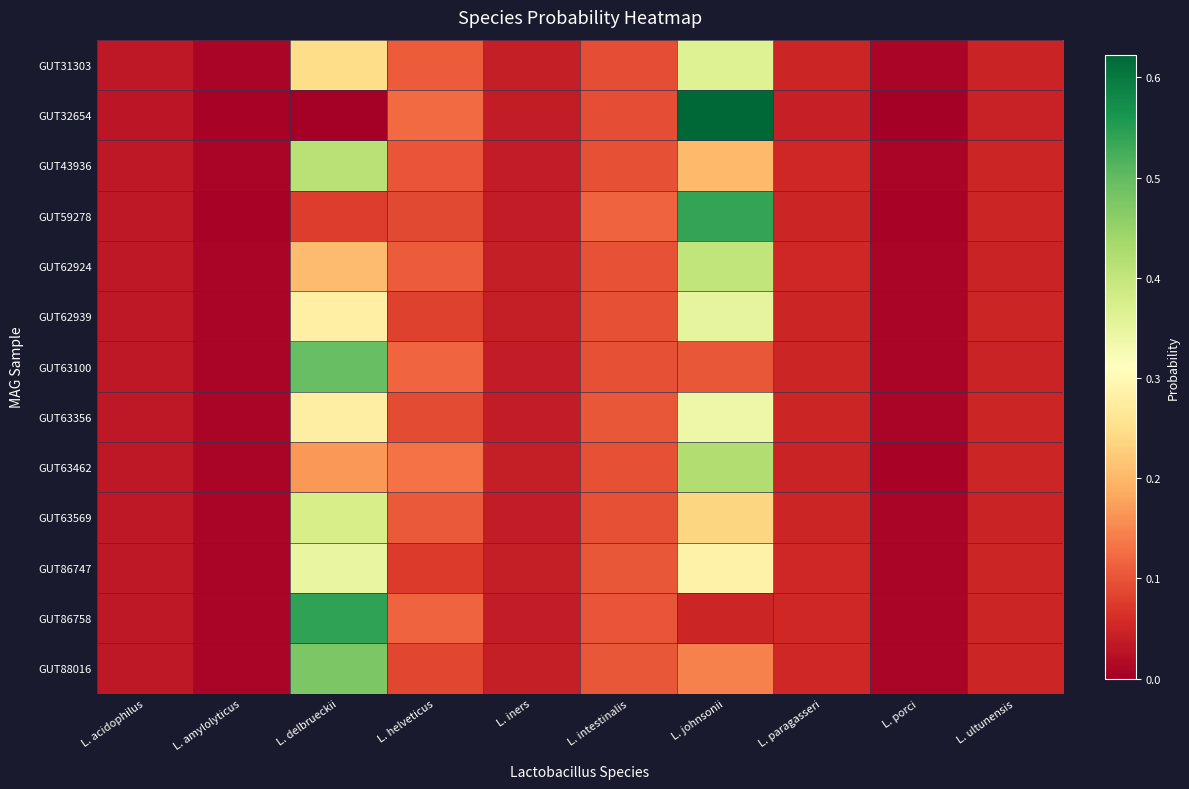

Which series has the largest range (max minus min)?

GUT32654